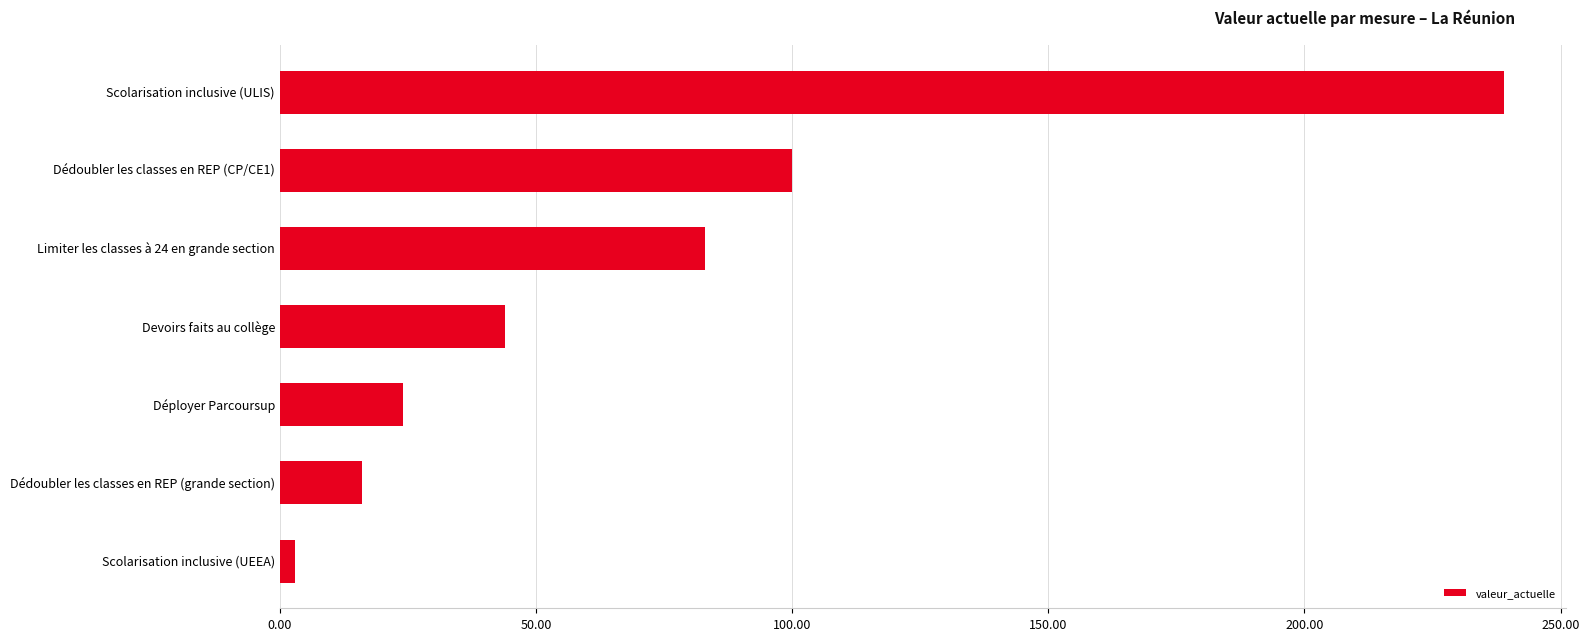

Reading top to bottom, what are all the values shown in this chart?

Scolarisation inclusive (ULIS)=239	Dédoubler les classes en REP (CP/CE1)=100	Limiter les classes à 24 en grande section=83	Devoirs faits au collège=44	Déployer Parcoursup=24	Dédoubler les classes en REP (grande section)=16	Scolarisation inclusive (UEEA)=3